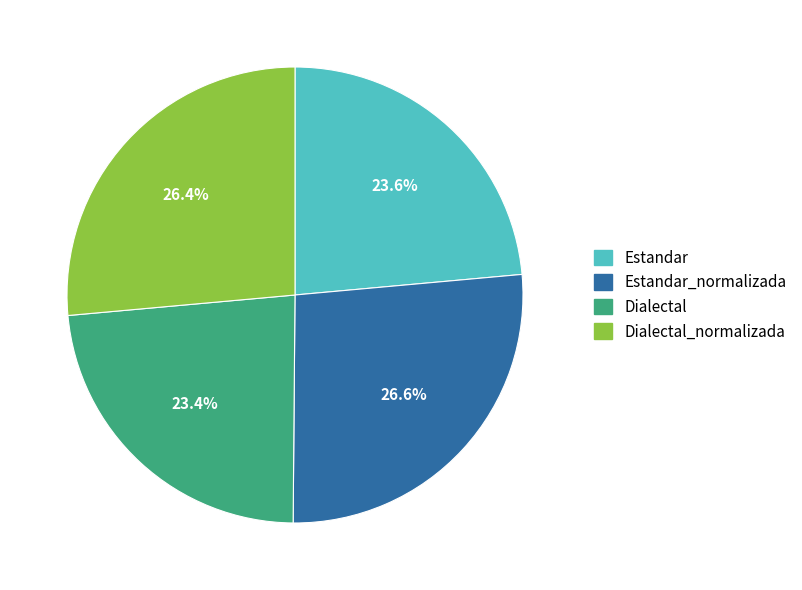

Which has a higher value, Estandar or Dialectal_normalizada?

Dialectal_normalizada